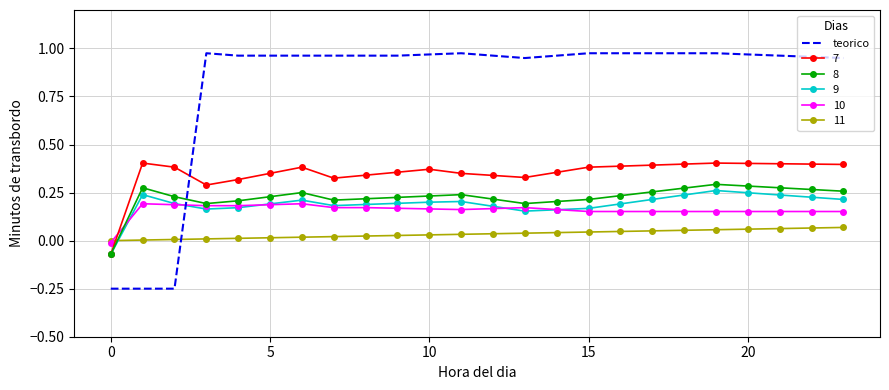

After their last crossing, which series has the higher values: 11 or 8?

8